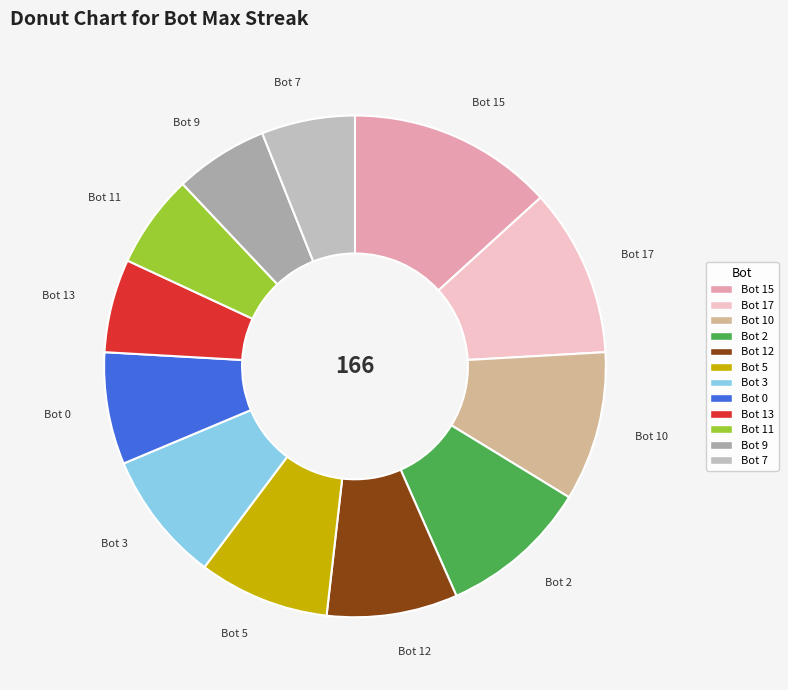

Approximately how many times larger is the value at Bot 11 compared to Bot 2?

0.6